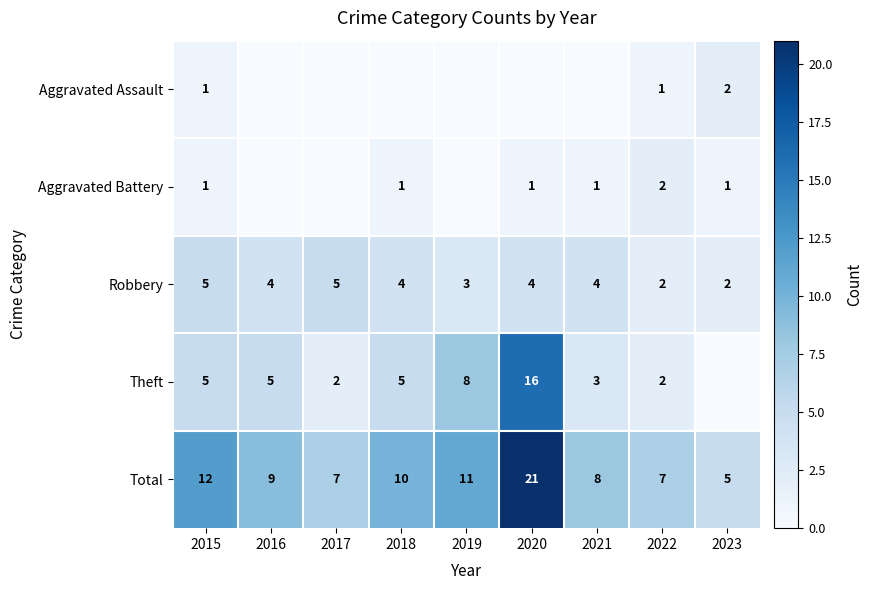

What is the sum of all Total values?

90